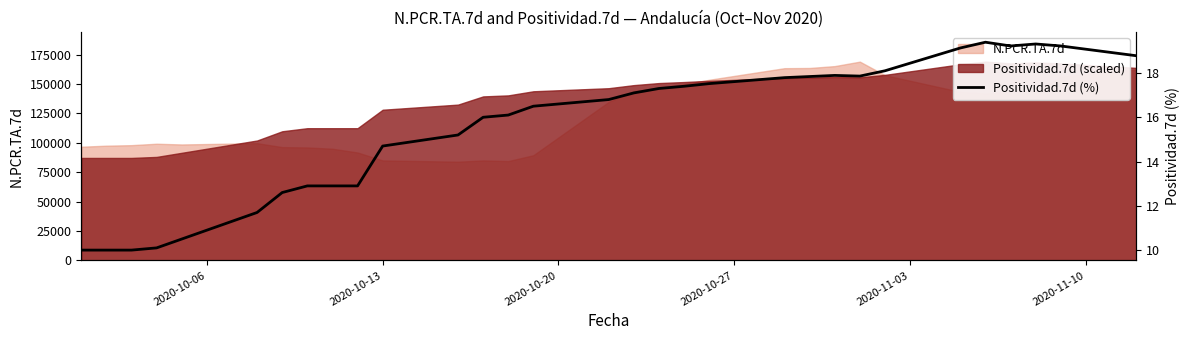

Is it true that the value at 15 is 9.6?

False